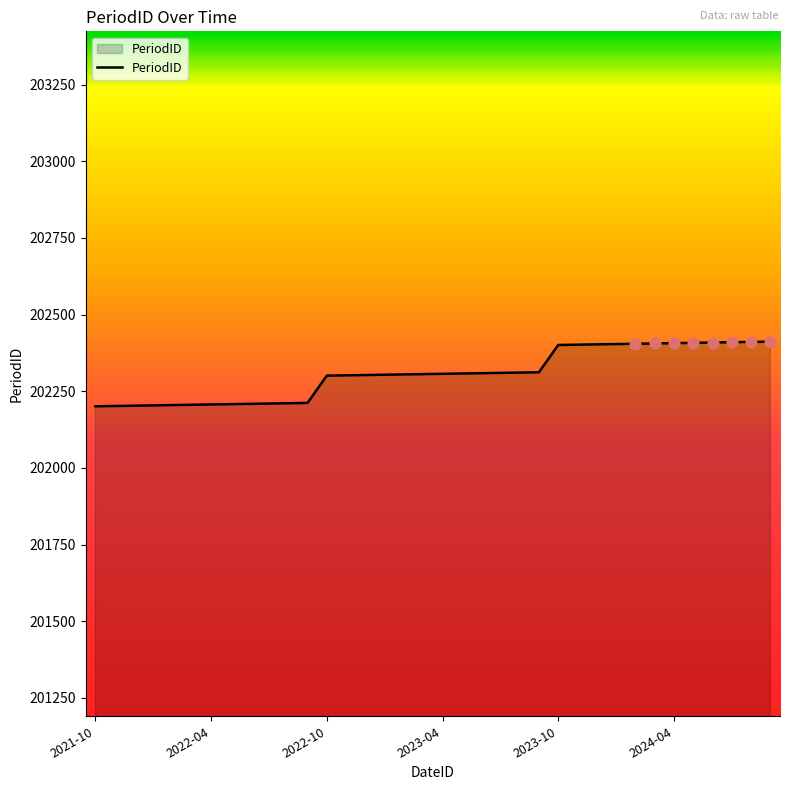

What is the difference between the maximum and minimum values?

211